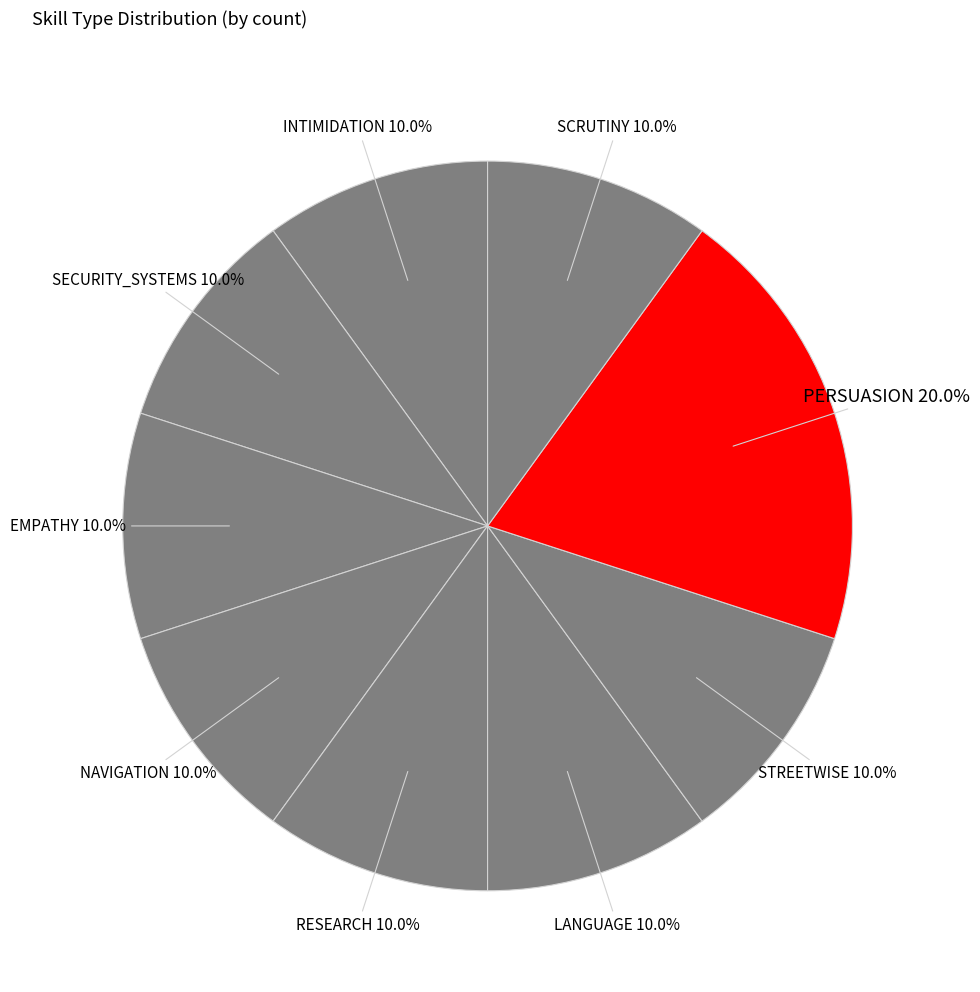

Which category has the smallest portion of the pie?

INTIMIDATION